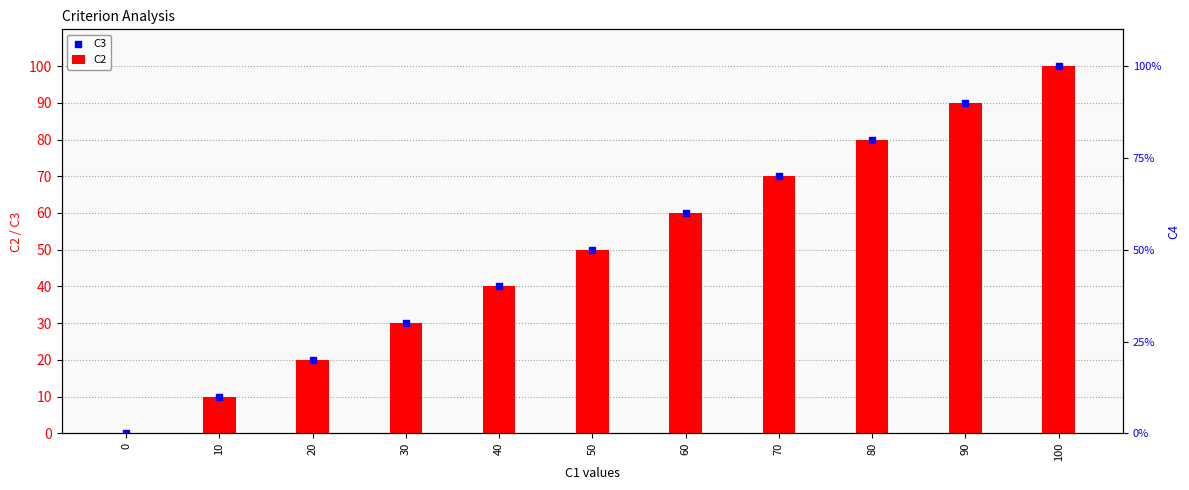

At how many categories does at least one series exceed 20?

8